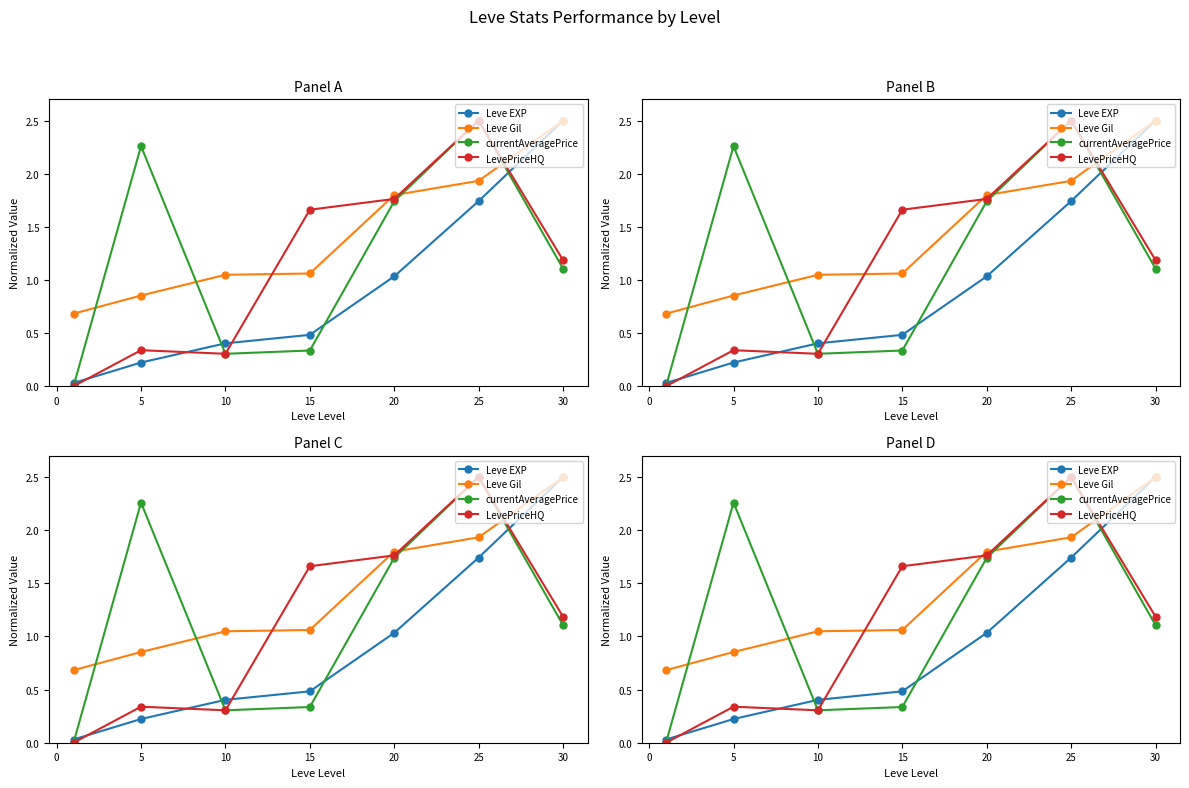

Is this an area chart (filled region under the line)?

No